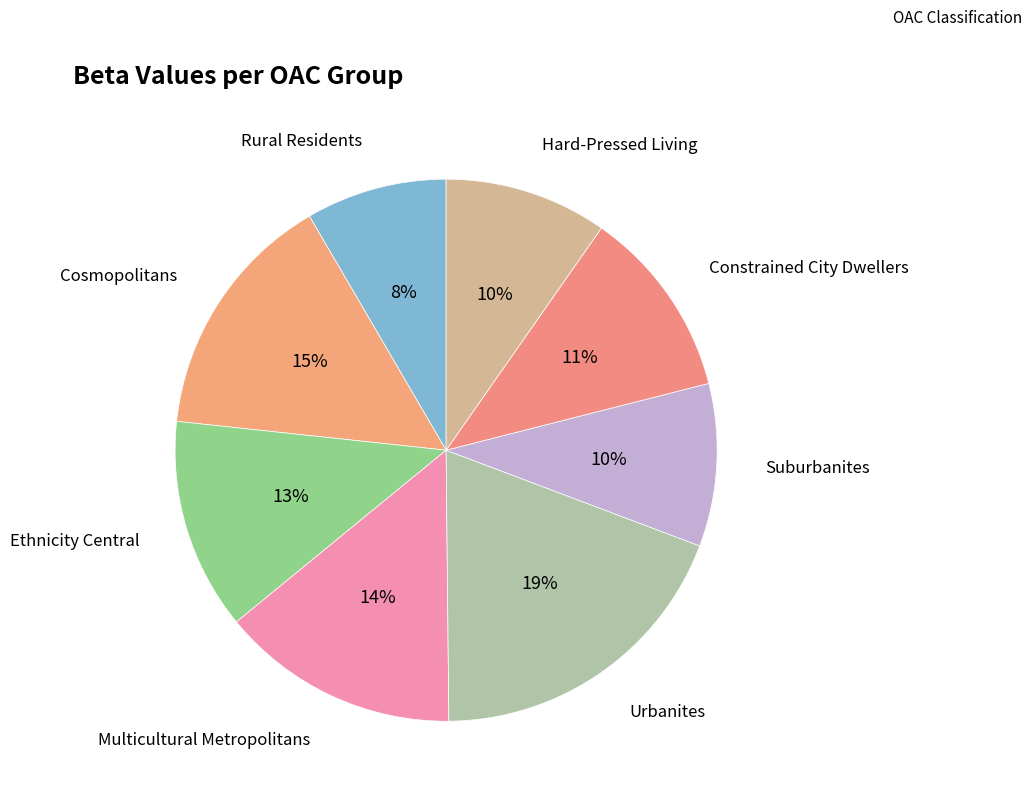

Which slice is the smallest?

Rural Residents